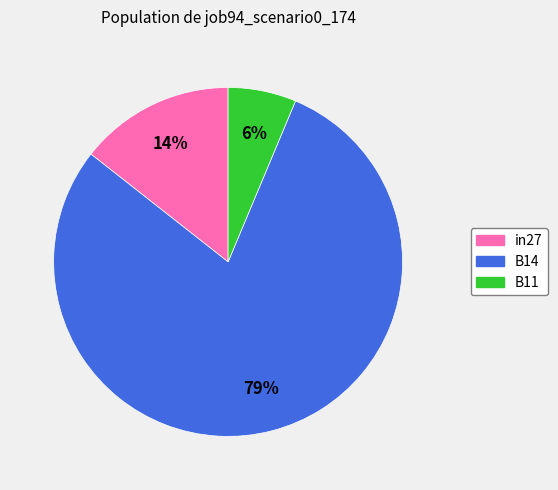

What is the largest slice in the pie chart?

B14